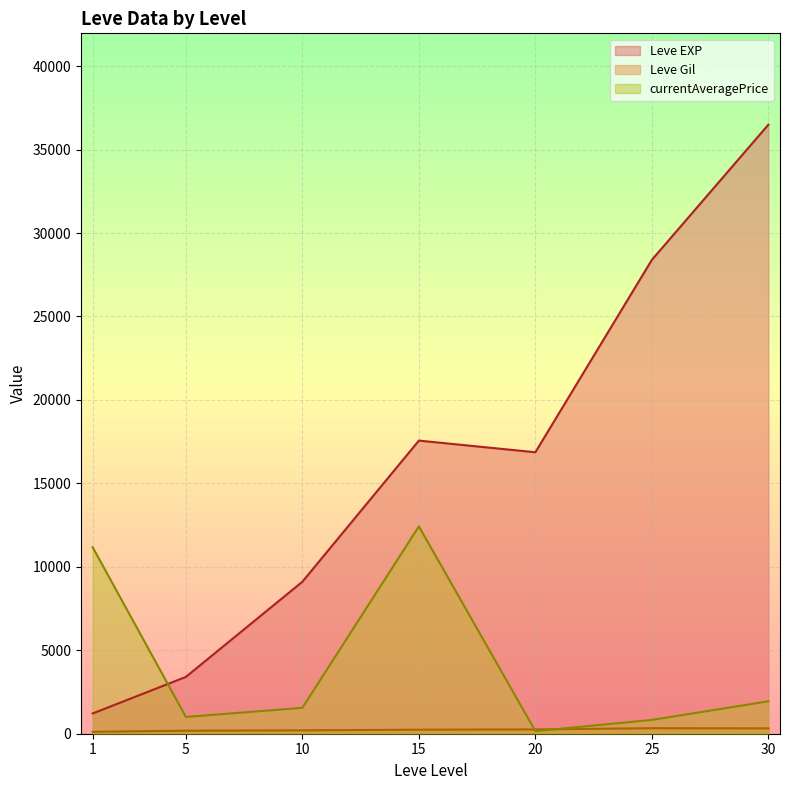

What is the greatest value displayed?

36492.5